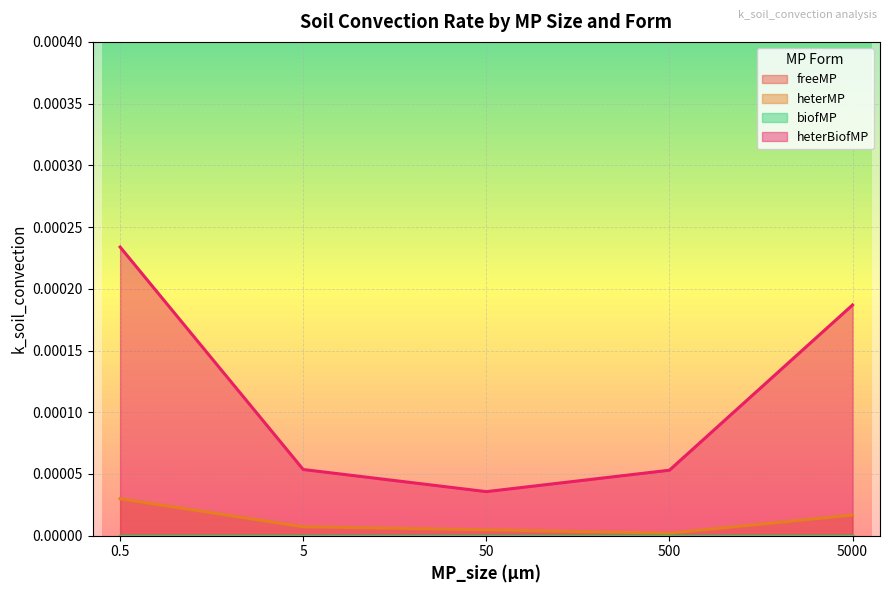

True or false: heterMP has more than 1 points higher than both neighbors.

False